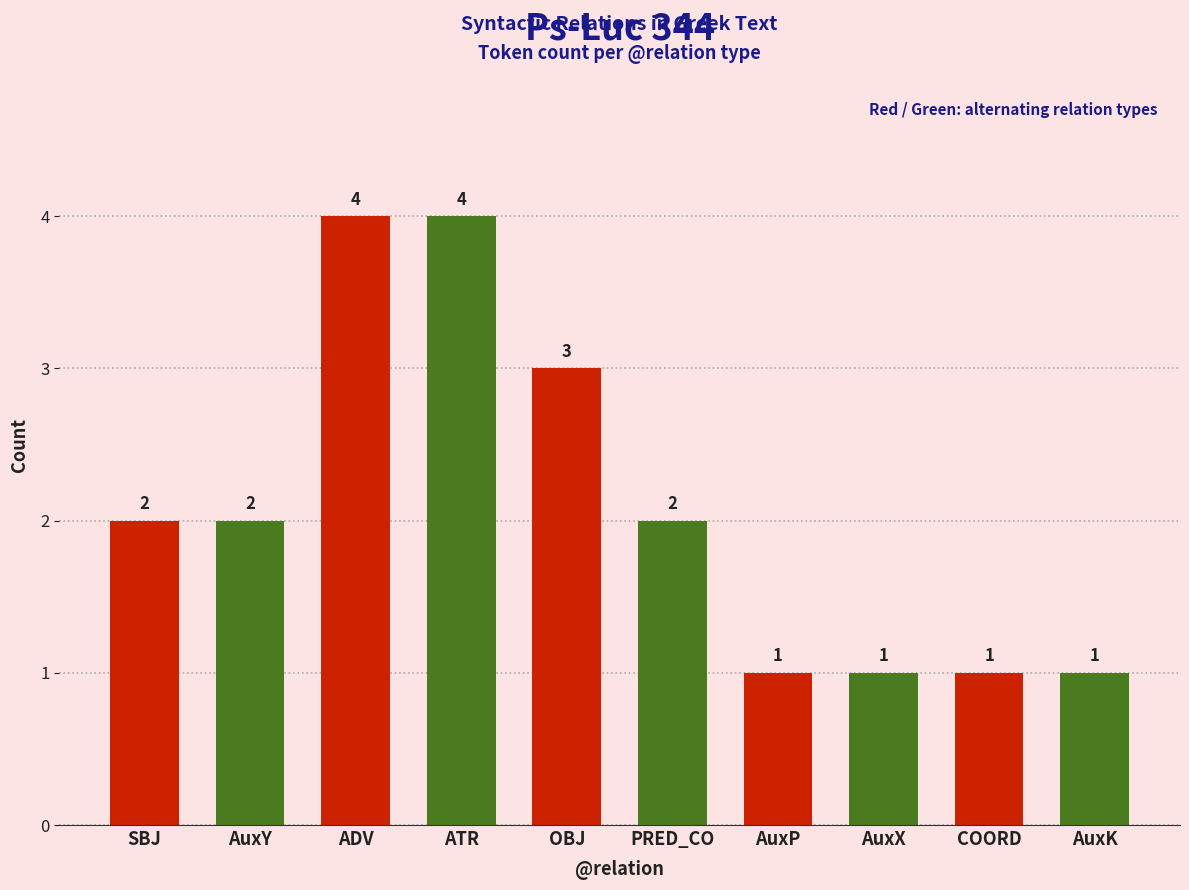

What is the difference between the maximum and second lowest values?

3